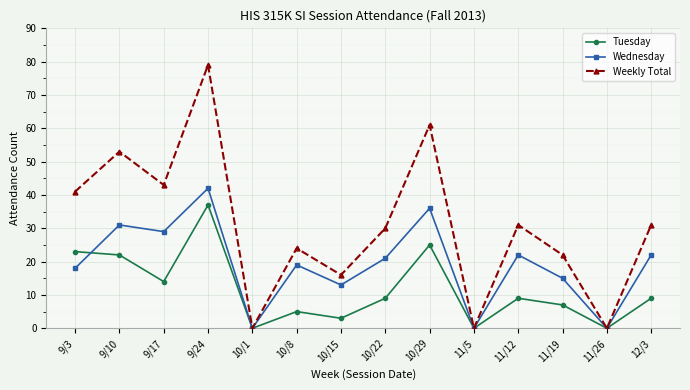

List the series in order of their overall mean, lowest first.

Tuesday, Wednesday, Weekly Total